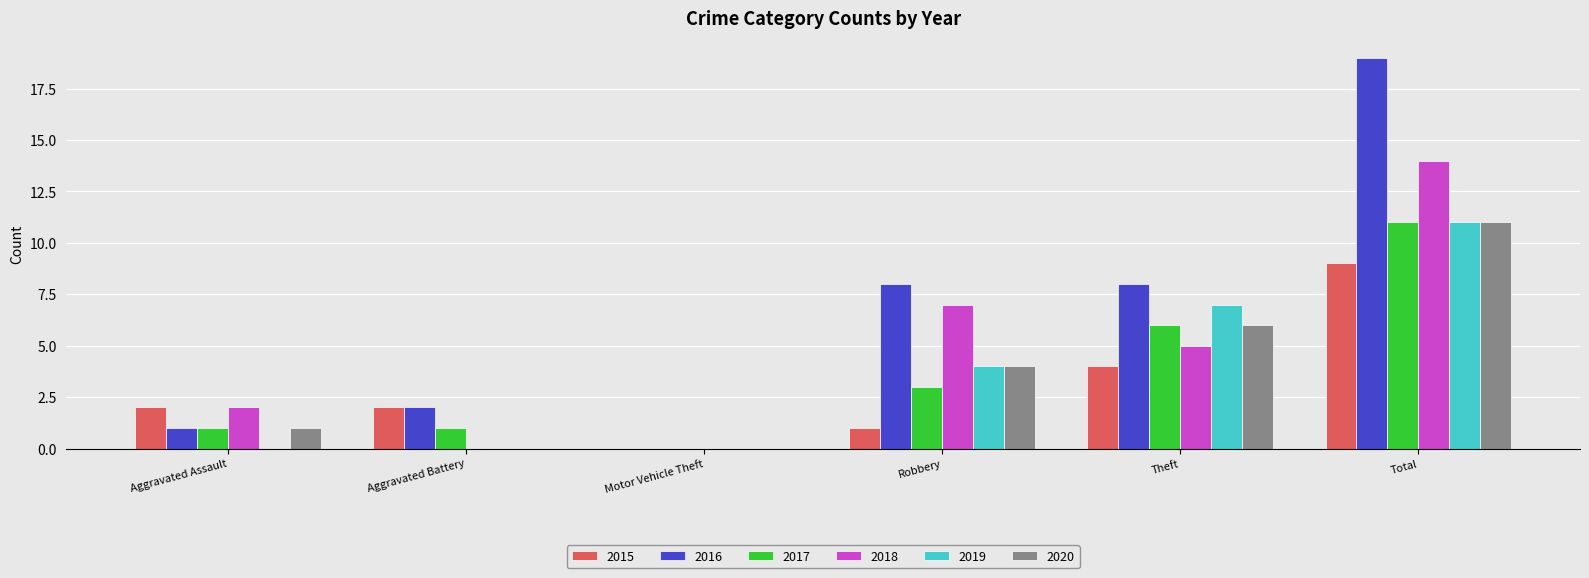

True or false: 2019 has a value of 17 at Total.

False